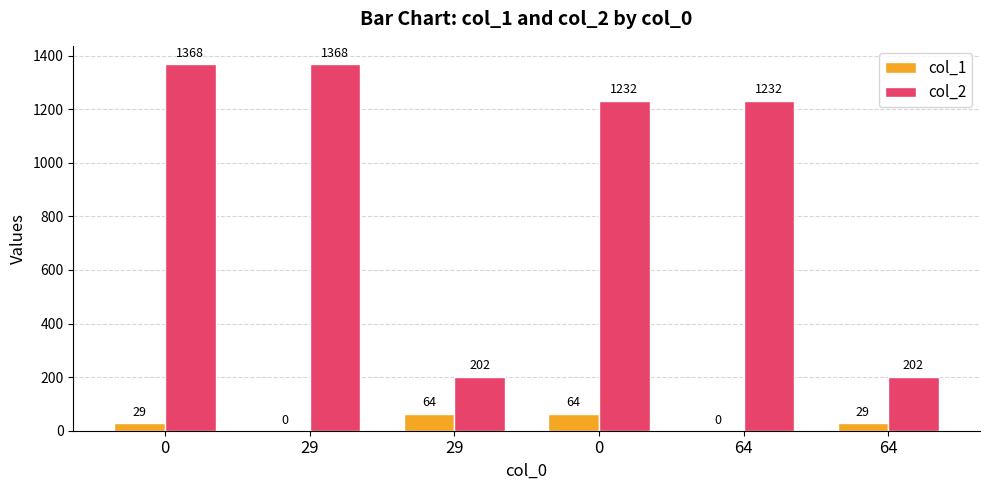

How many data points does each series have?

6